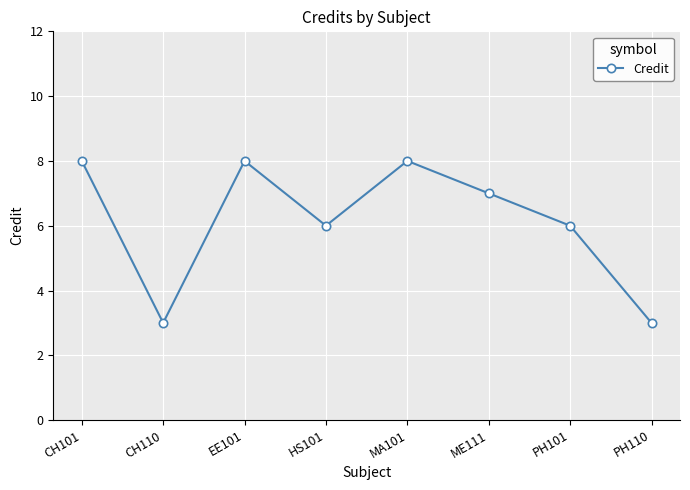

How many points are lower than both their immediate neighbors (excluding endpoints)?

2